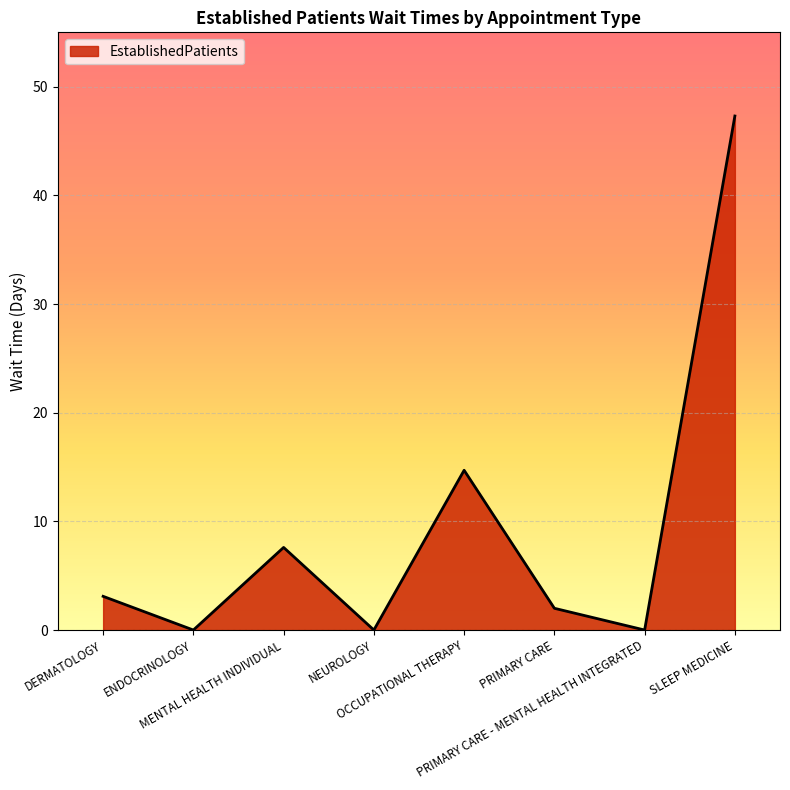

What is the sum of all values?

74.7